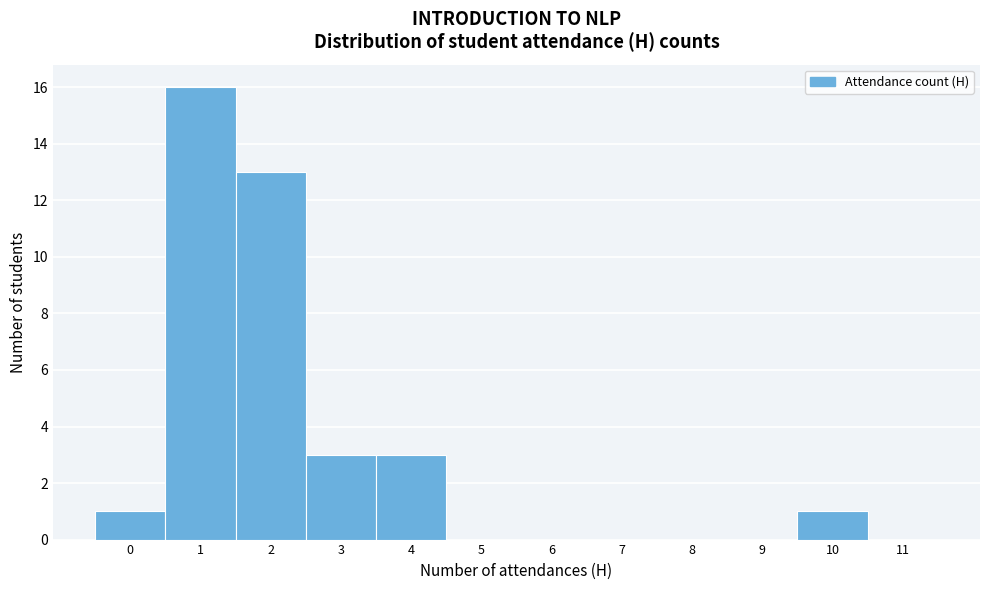

Reading left to right, extract all data points from this chart.

0=1	1=16	2=13	3=3	4=3	5=0	6=0	7=0	8=0	9=0	10=1	11=0